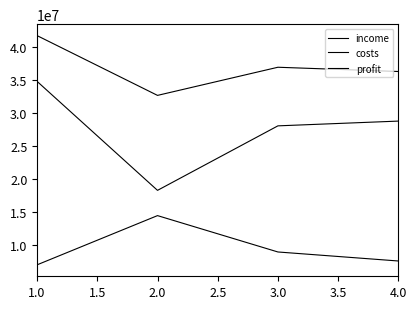

How many lines are shown in the chart?

3